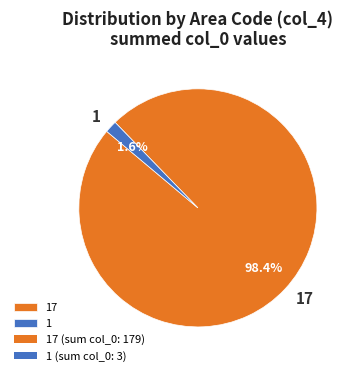

Which has a higher value, 17 or 1?

17